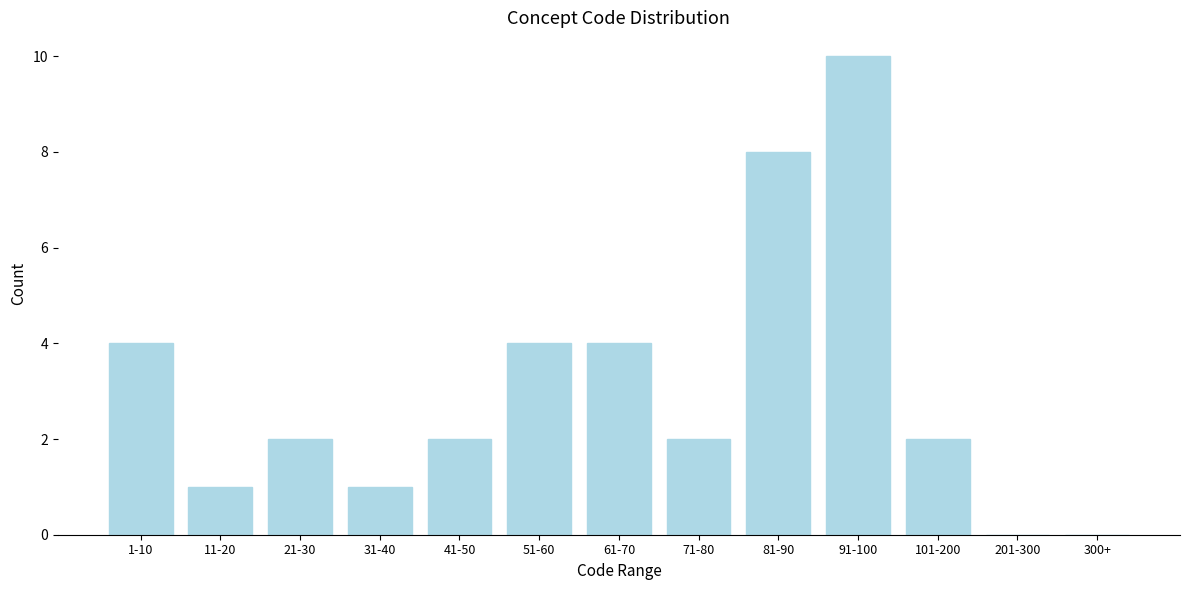

Reading left to right, extract all data points from this chart.

1-10=4	11-20=1	21-30=2	31-40=1	41-50=2	51-60=4	61-70=4	71-80=2	81-90=8	91-100=10	101-200=2	201-300=0	300+=0